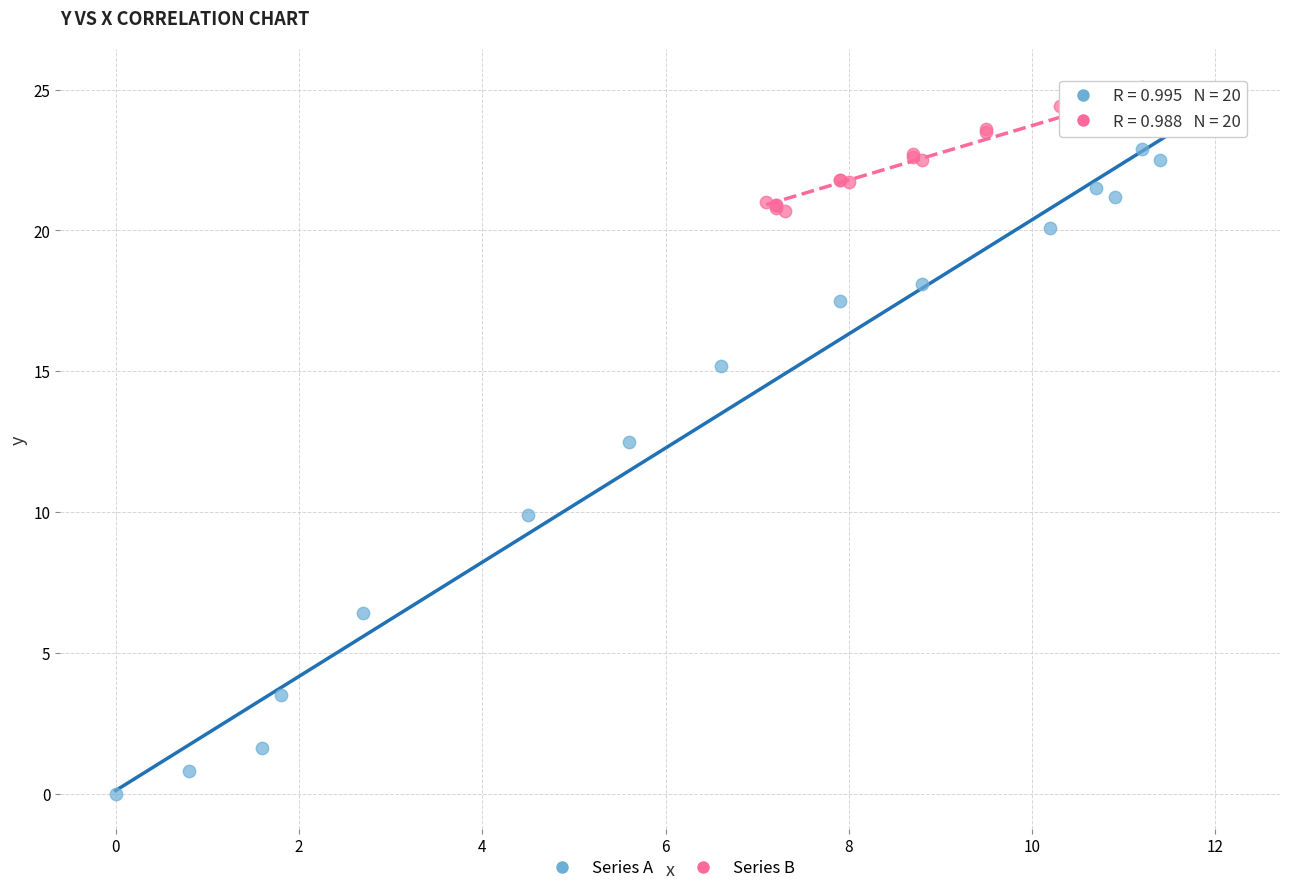

Which series contains the lowest Y value?

Series A